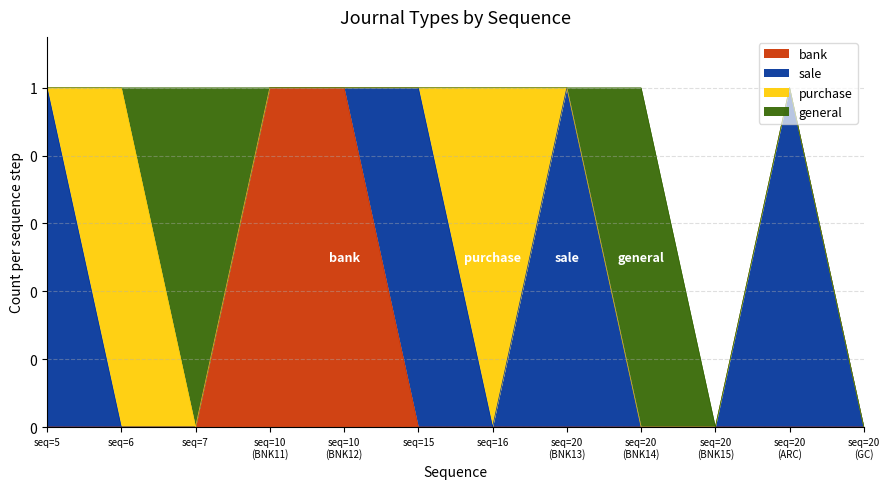

Which series has the largest range (max minus min)?

bank